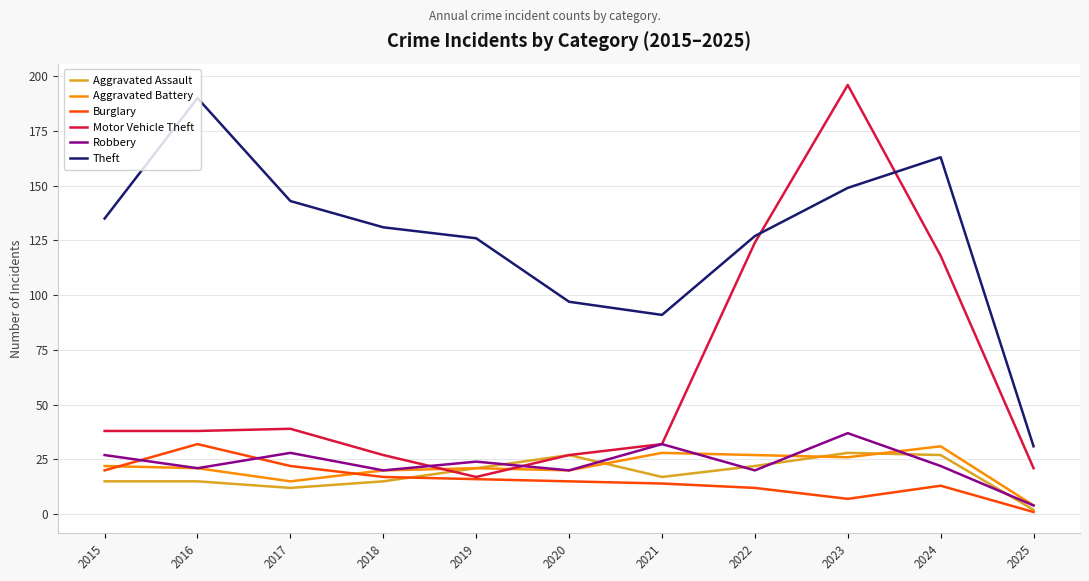

Read the Motor Vehicle Theft value at 2022.

124